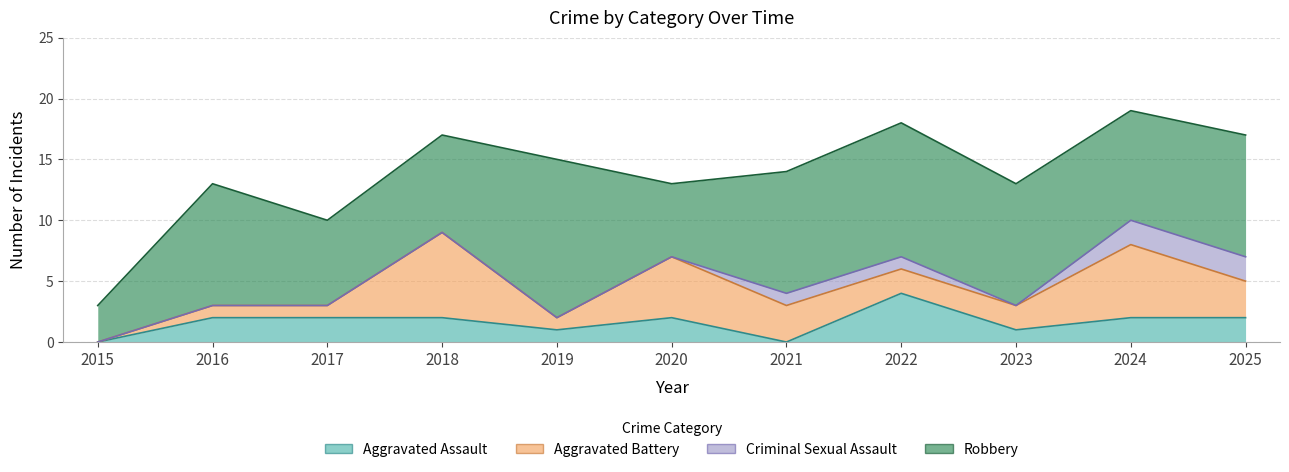

Reading right to left, transcribe all the data shown in this chart.

Aggravated Assault: 2025=2	2024=2	2023=1	2022=4	2021=0	2020=2	2019=1	2018=2	2017=2	2016=2	2015=0
Aggravated Battery: 2025=3	2024=6	2023=2	2022=2	2021=3	2020=5	2019=1	2018=7	2017=1	2016=1	2015=0
Criminal Sexual Assault: 2025=2	2024=2	2023=0	2022=1	2021=1	2020=0	2019=0	2018=0	2017=0	2016=0	2015=0
Robbery: 2025=10	2024=9	2023=10	2022=11	2021=10	2020=6	2019=13	2018=8	2017=7	2016=10	2015=3